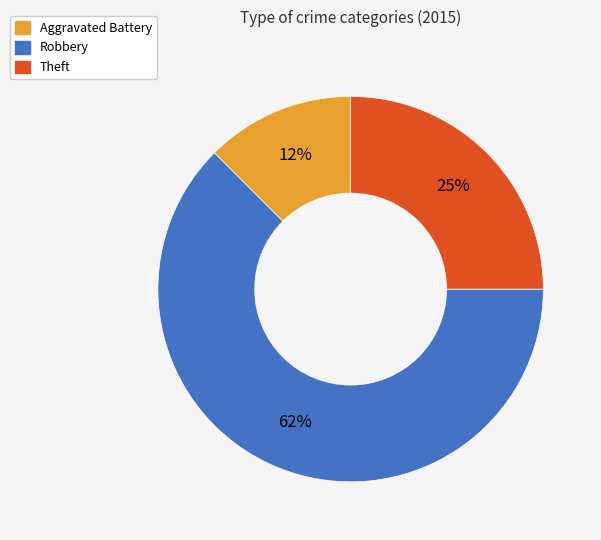

Is the sum of Theft and Aggravated Battery greater than half?

No